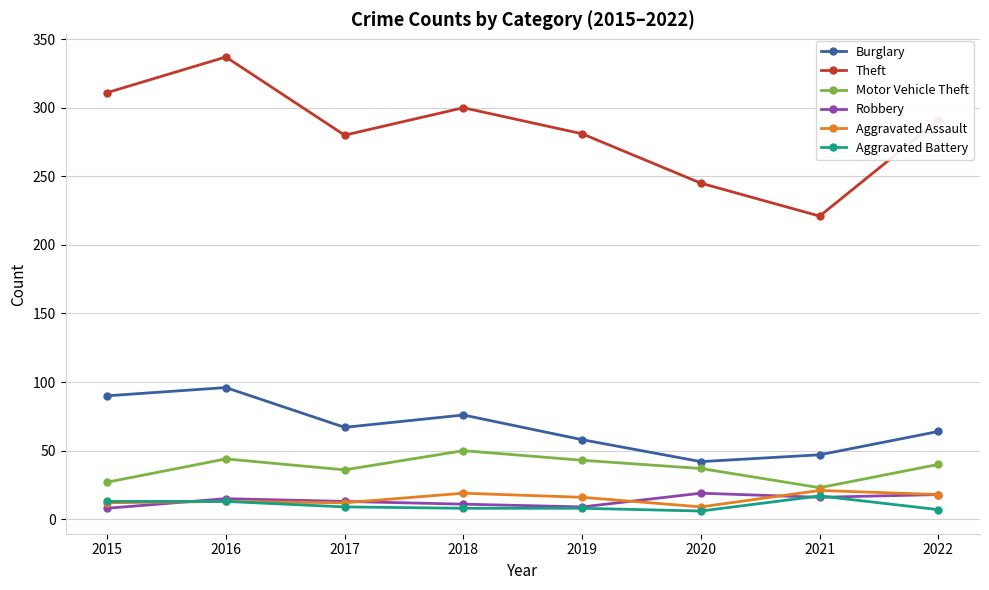

True or false: Burglary and Aggravated Assault intersect in this chart.

False